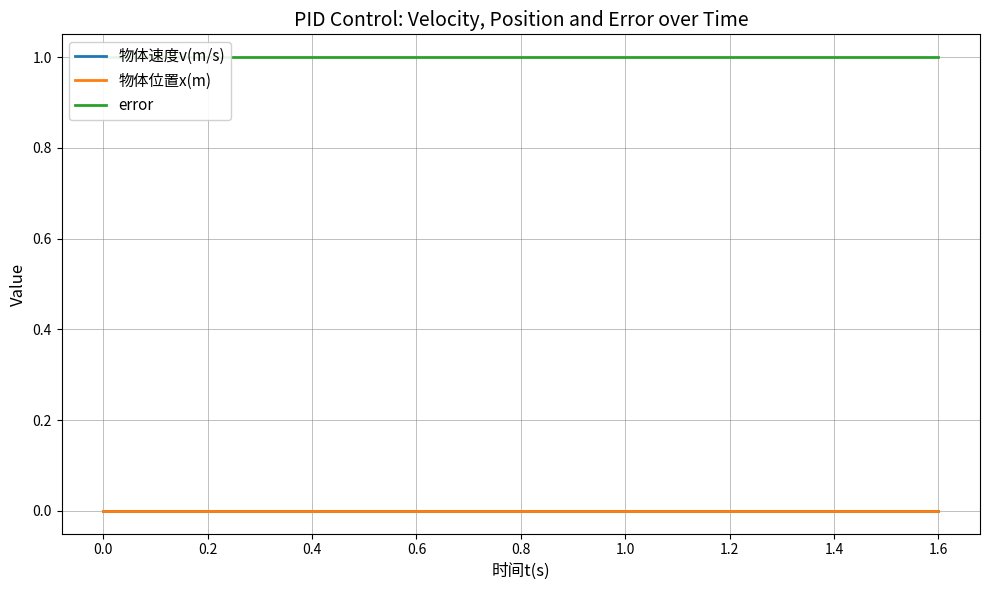

What position from the right is 1.6?

1